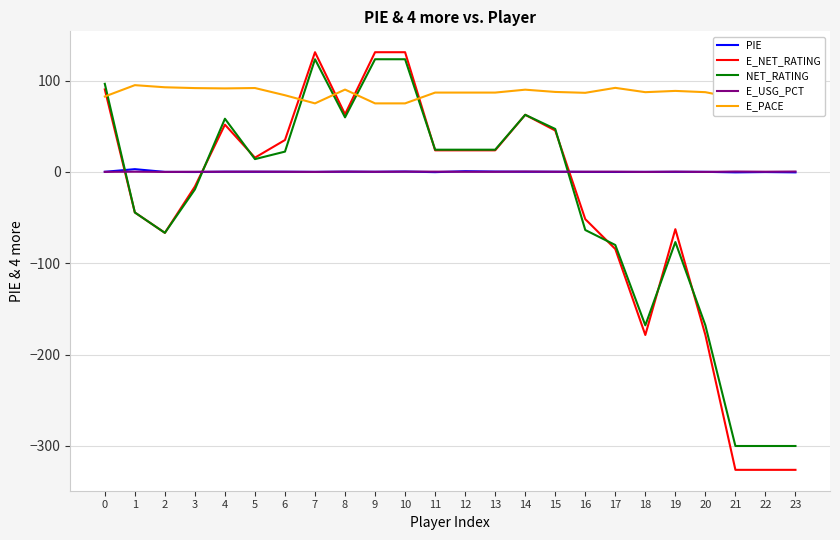

How many series are shown in this chart?

5